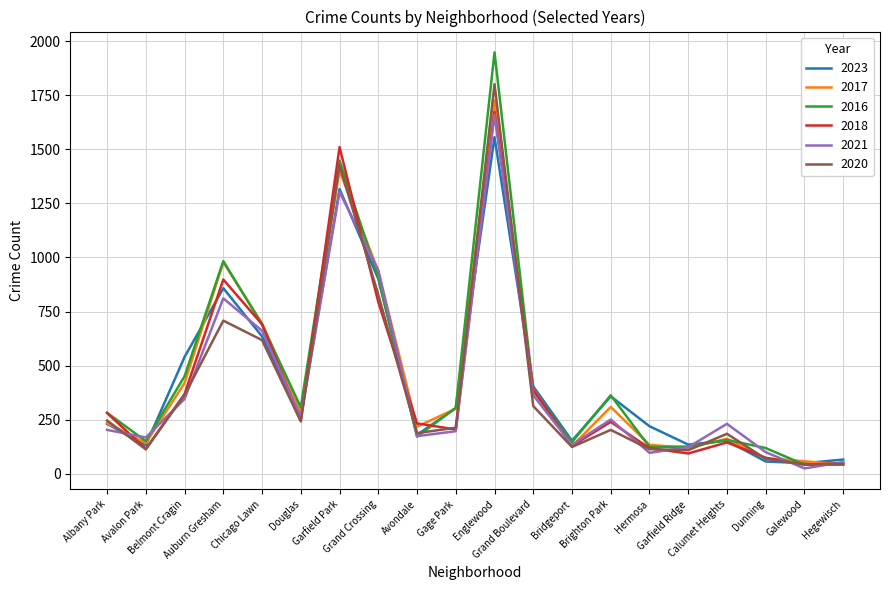

What is the difference between the maximum and minimum values in the 2017 series?

1683